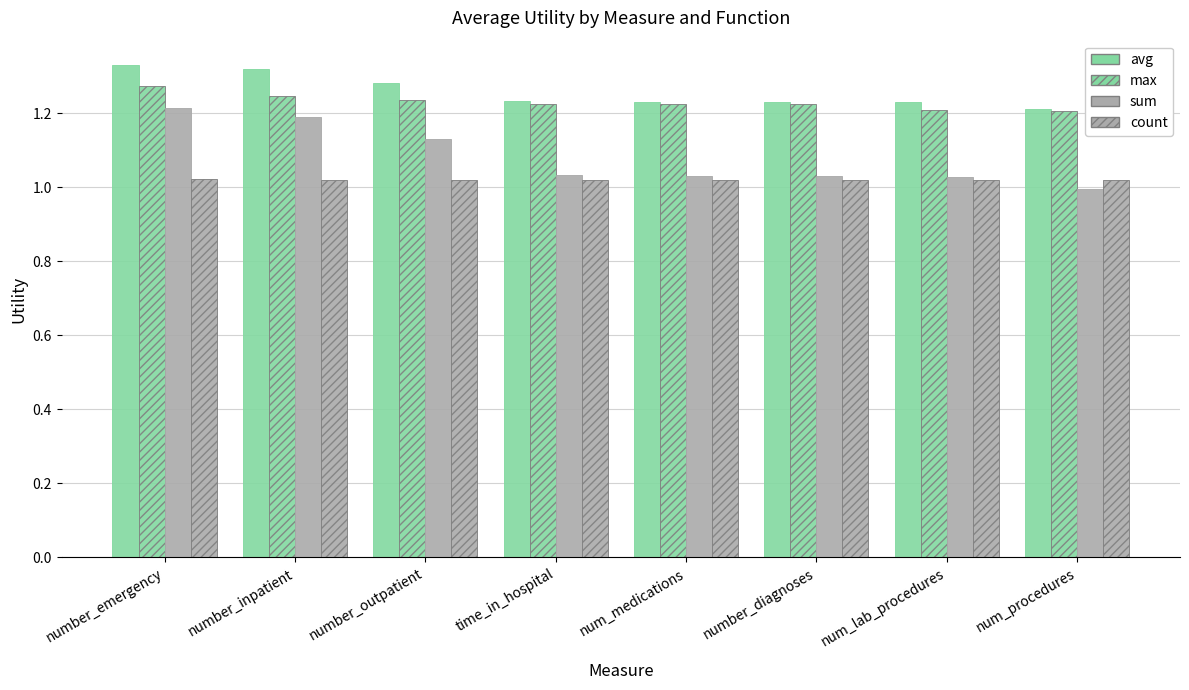

How many count values are between 1 and 2?

8